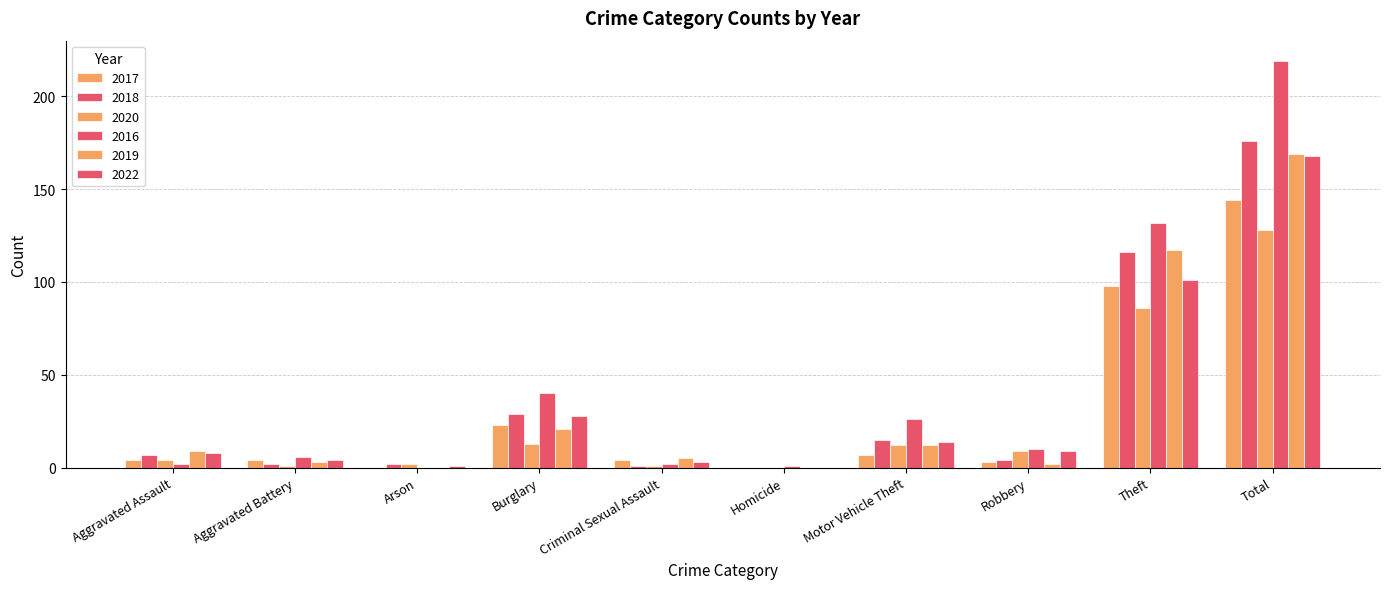

Which category has the highest value in the 2016 series?

Total